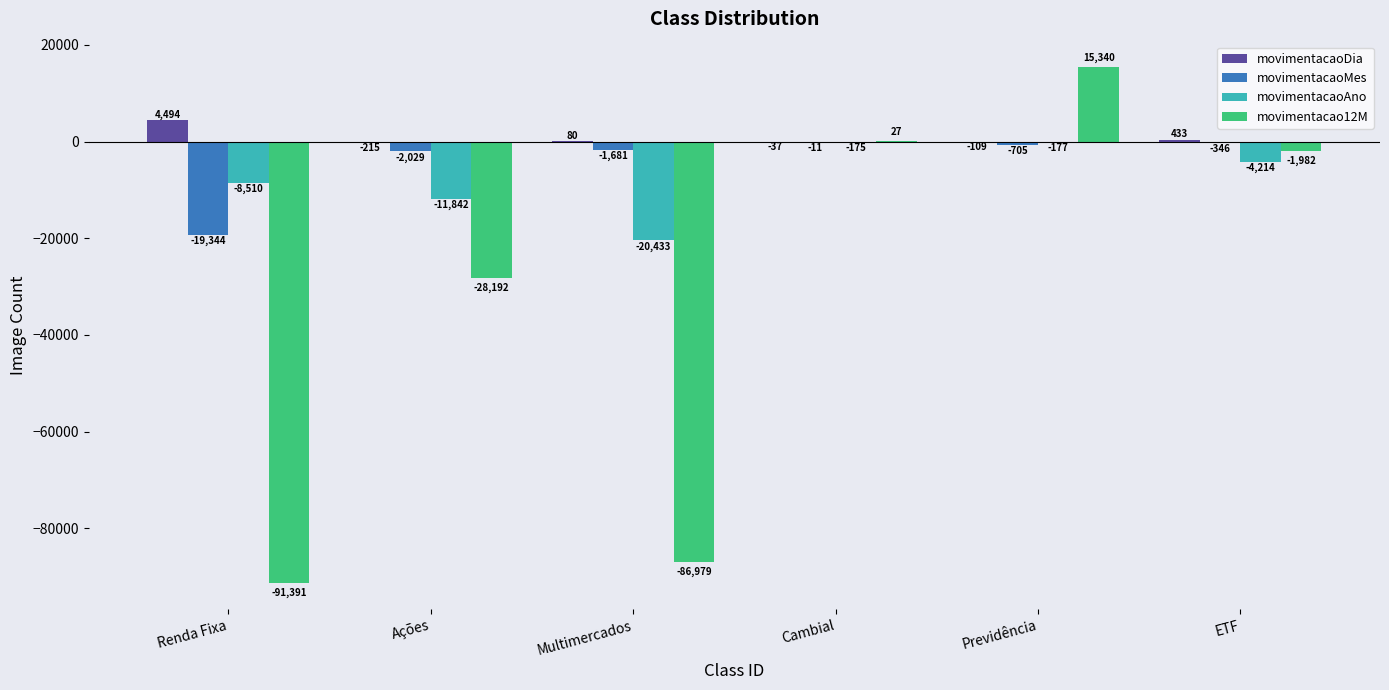

The value of movimentacaoDia at Previdência is -108.8. True or false?

True